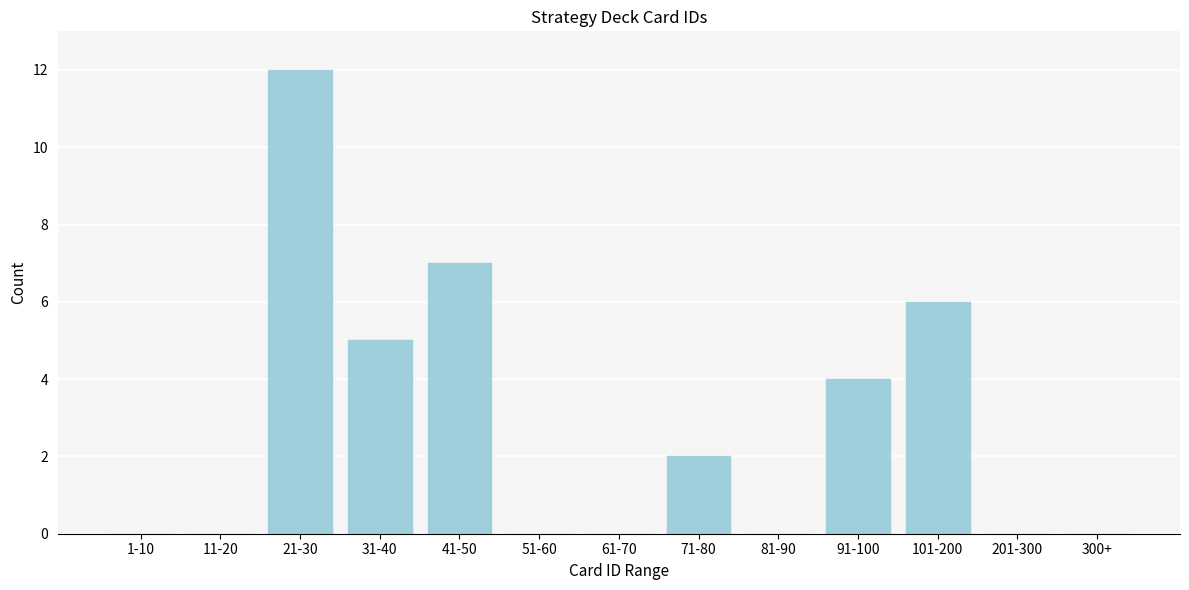

Reading right to left, what are all the values shown in this chart?

300+=0	201-300=0	101-200=6	91-100=4	81-90=0	71-80=2	61-70=0	51-60=0	41-50=7	31-40=5	21-30=12	11-20=0	1-10=0